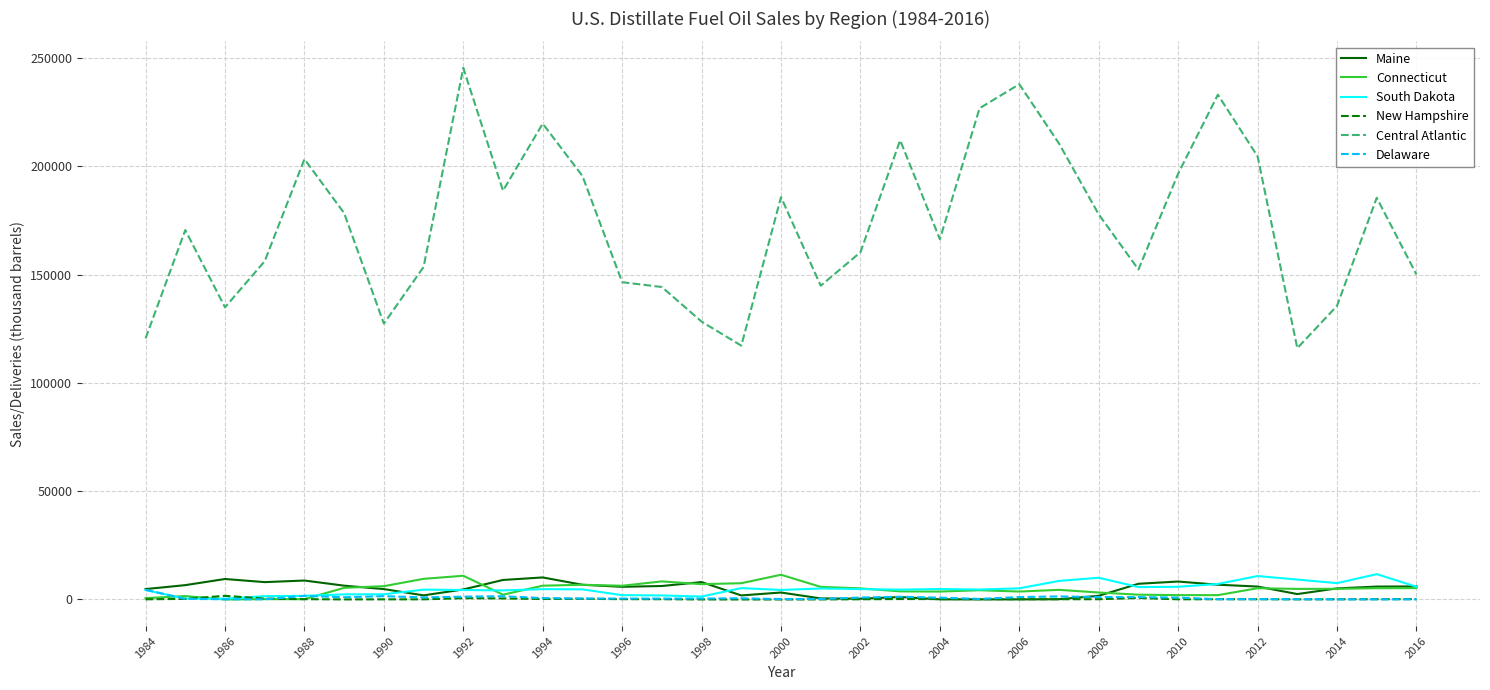

What is the sum of all New Hampshire values?

7253